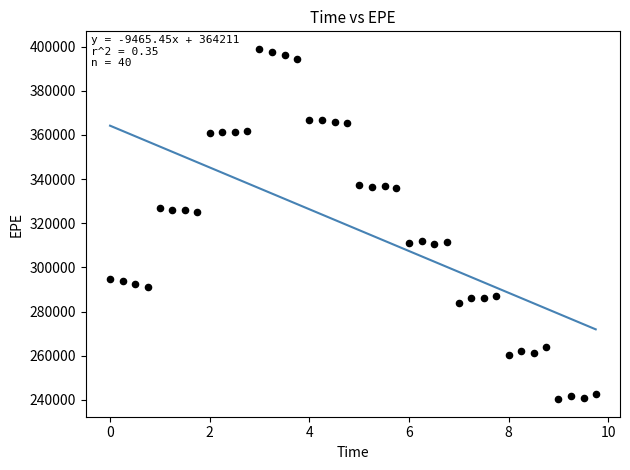

What is the range of Y values (max minus min)?

158749